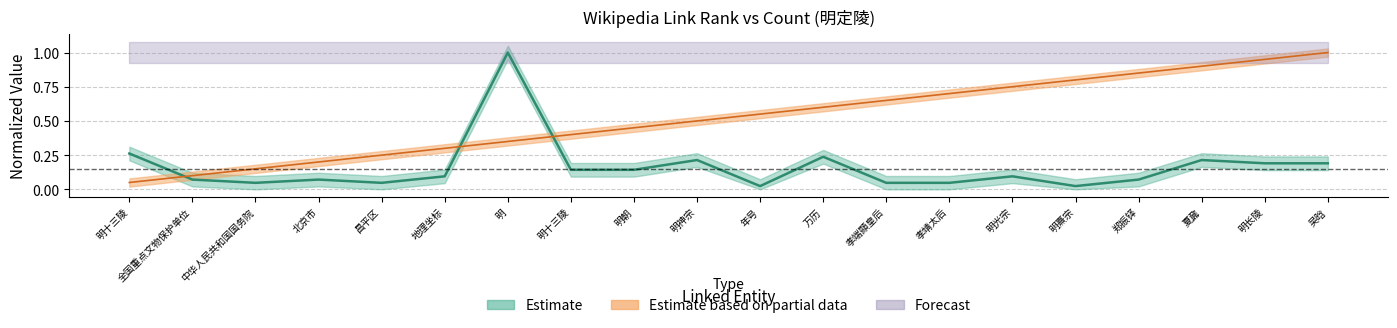

Is the value of link_rank at 明神宗 greater than the value of link_count at 北京市?

Yes